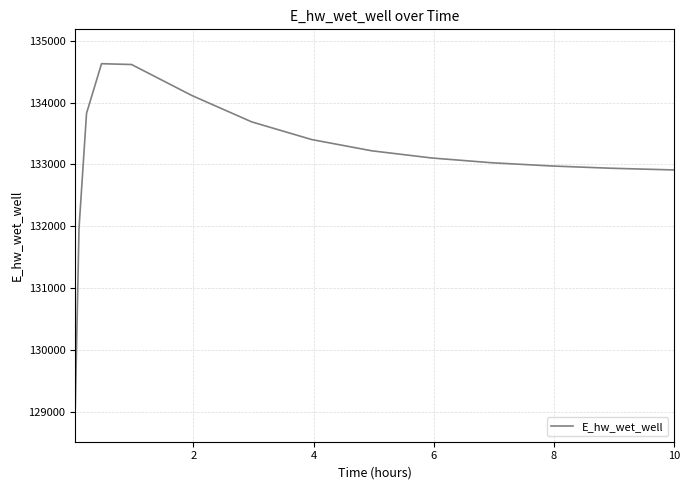

What is the difference between the maximum and minimum values?

5559.3